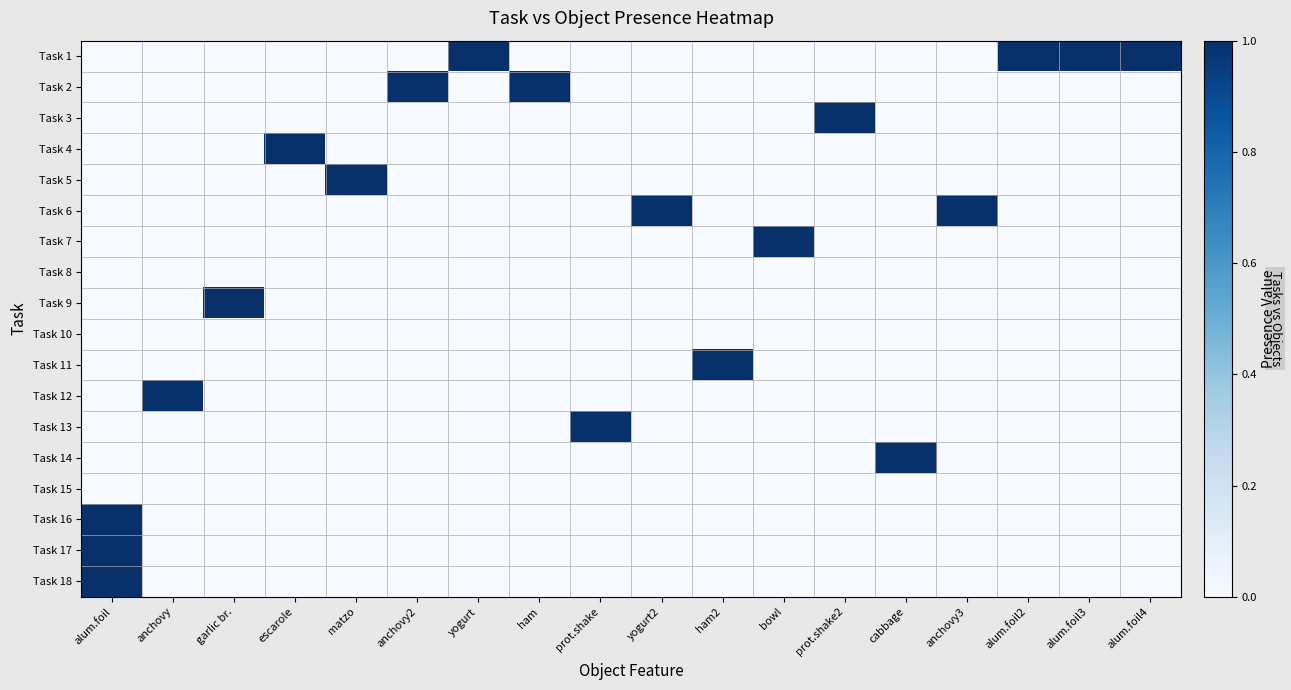

What is the greatest value displayed?

1